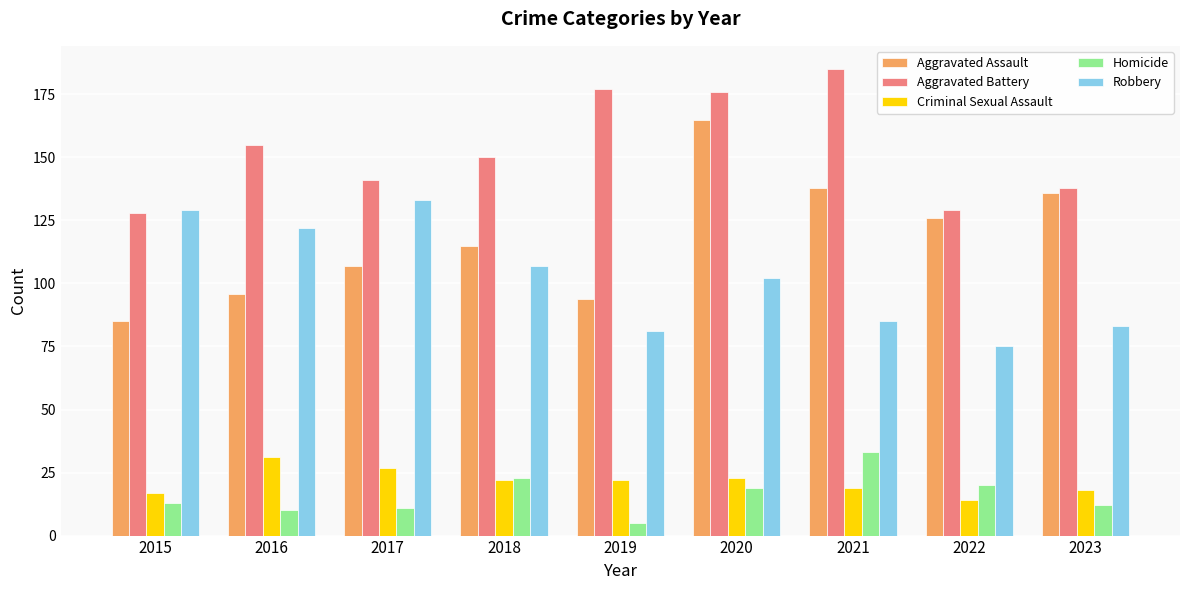

What is the spread (max minus min) of values at 2019?

172